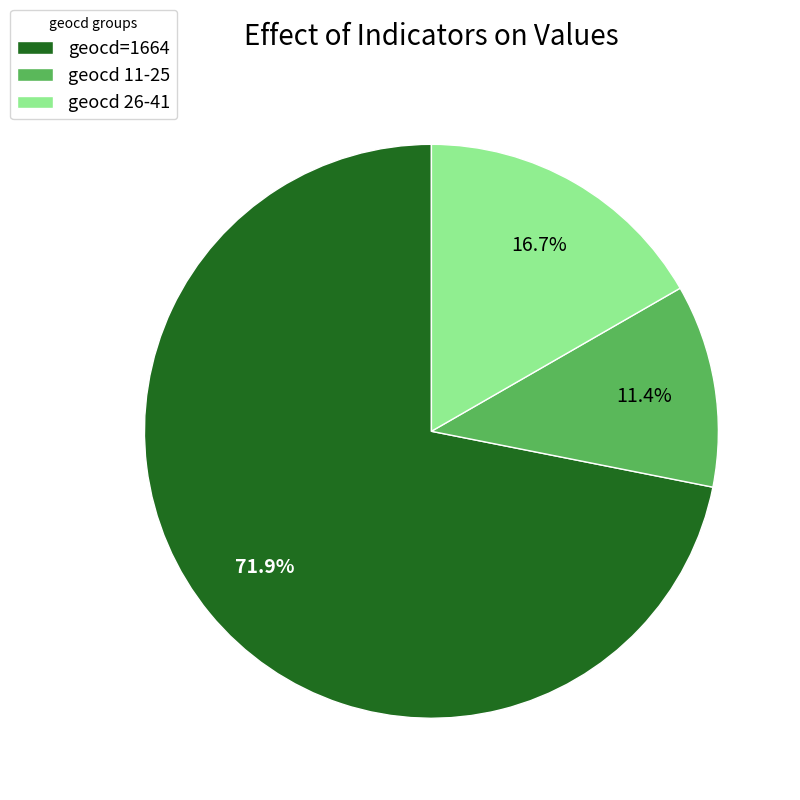

Count the number of slices in the pie.

3